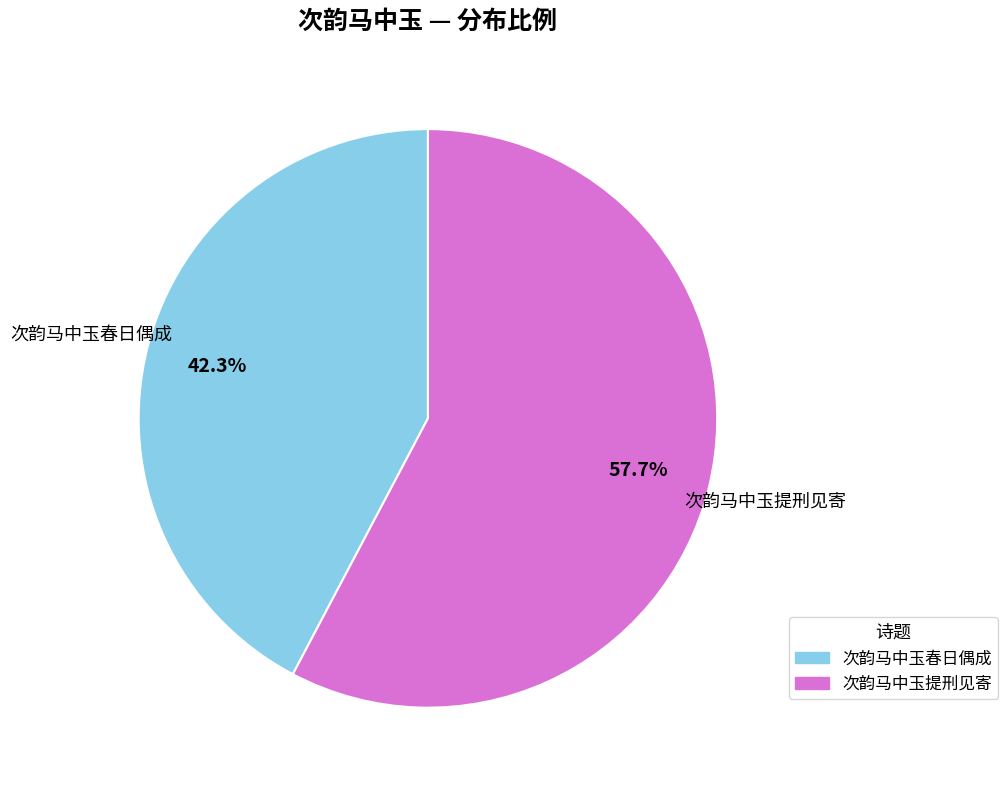

To the nearest percent, what percentage of the pie is 次韵马中玉提刑见寄?

58%